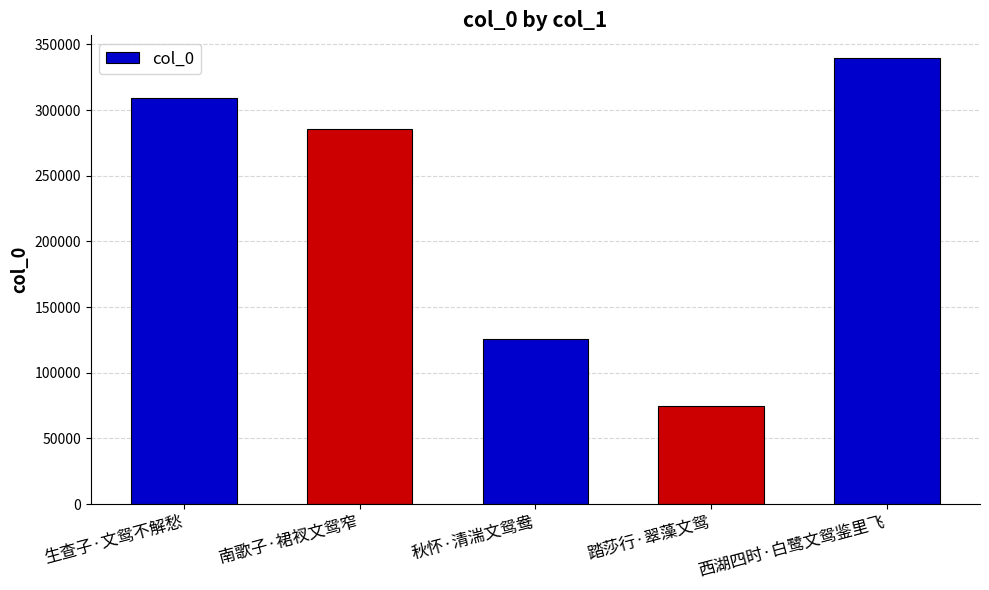

What is the label of the 5th bar from the right?

生查子·文鸳不解愁